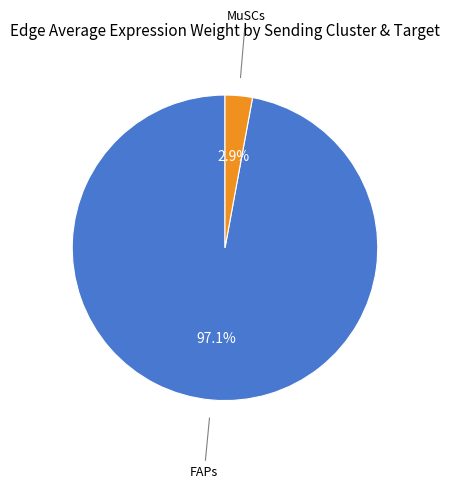

Is there a majority slice in this chart?

Yes